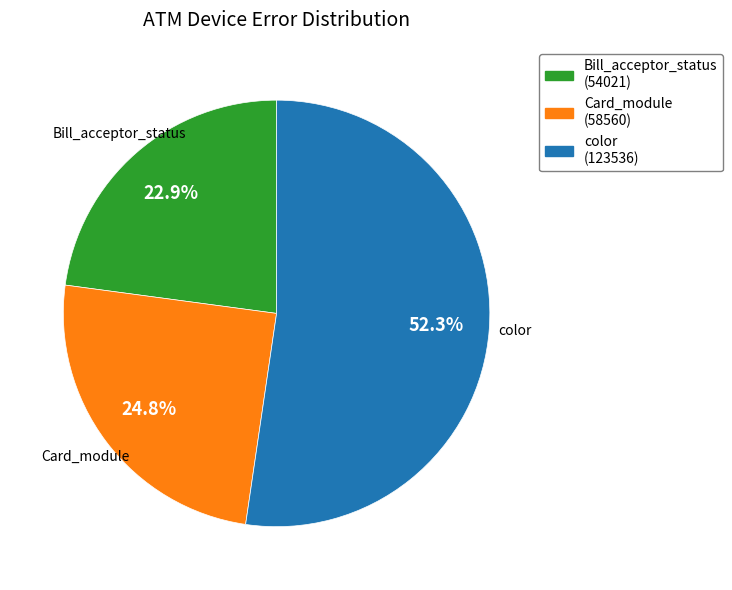

Is there a majority slice in this chart?

Yes